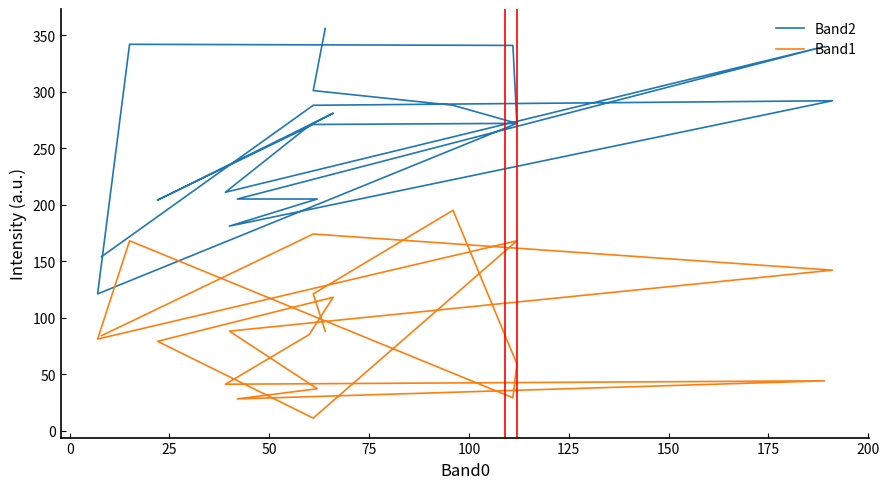

Rank the series by their maximum value, from lowest to highest.

Band1, Band2